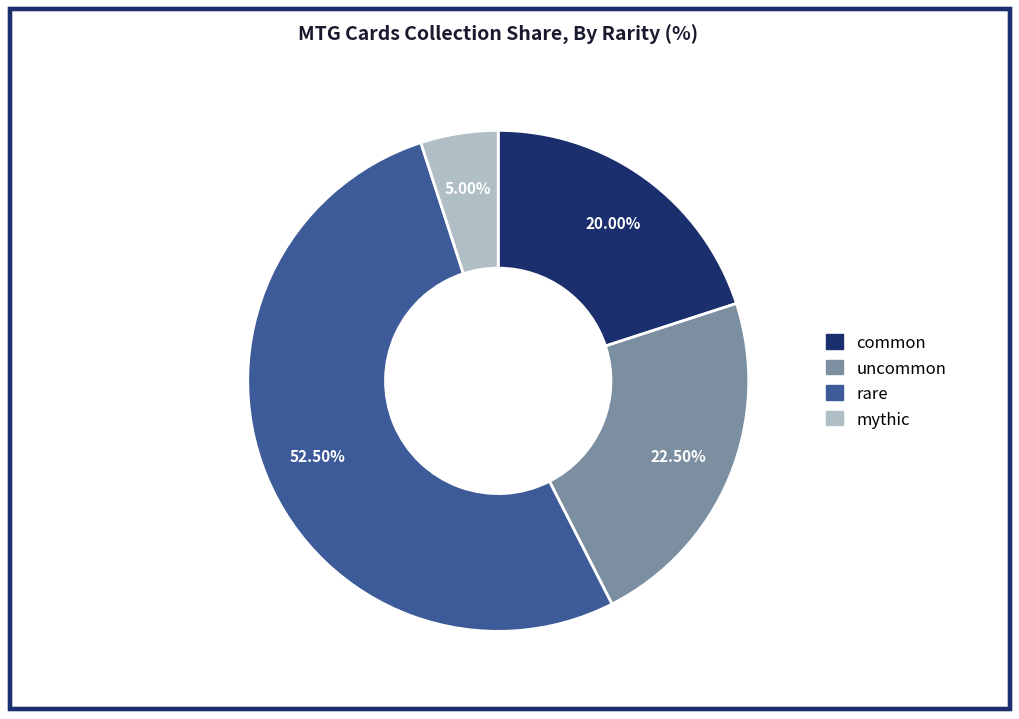

Count the number of slices in the pie.

4